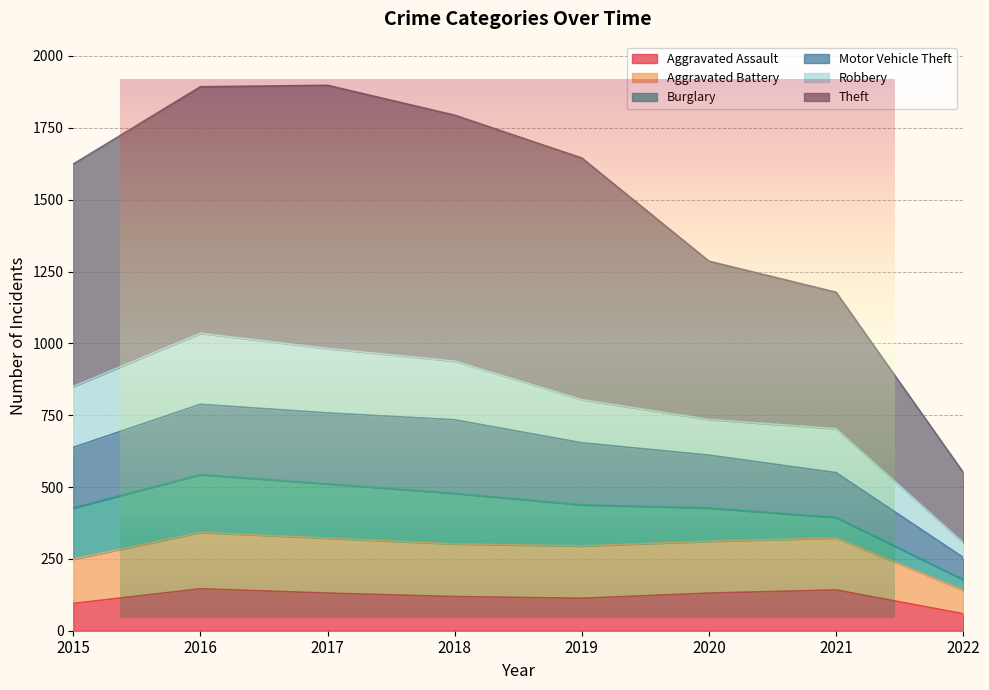

What is the minimum value for Aggravated Assault?

59